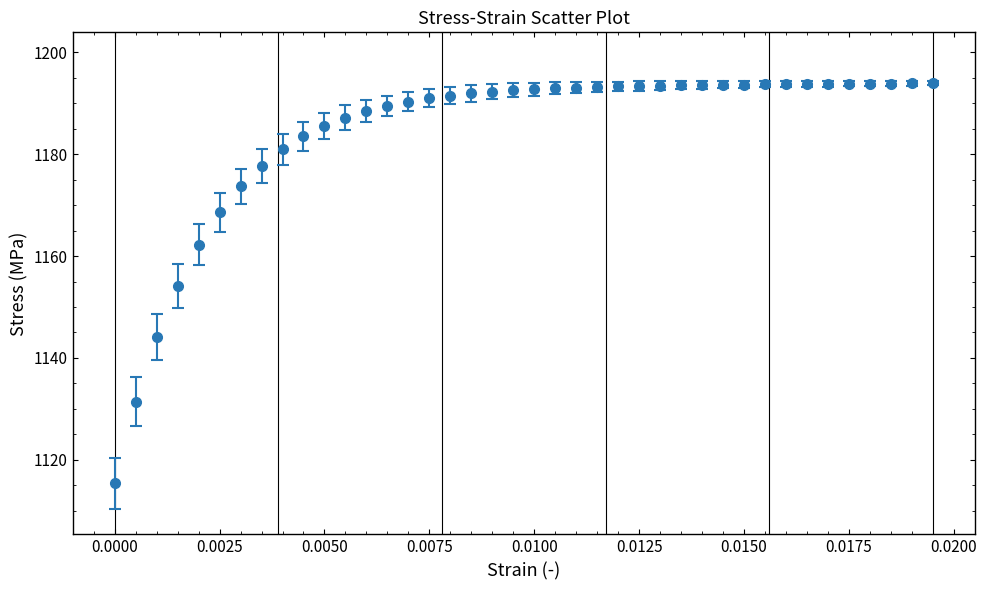

What is the greatest value displayed?

1193.9